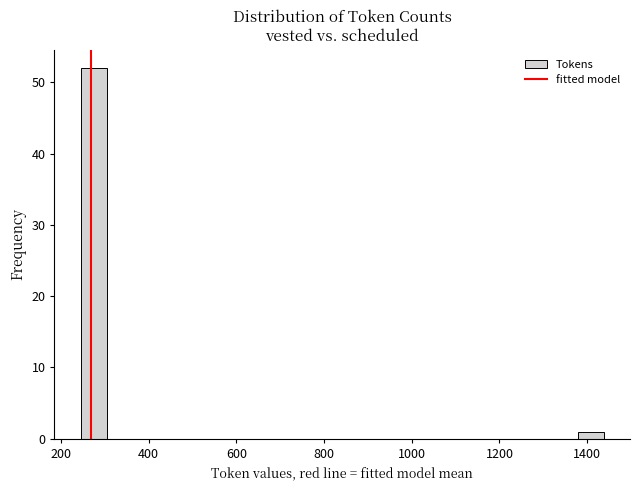

Around what value on the x-axis is the tallest bar? Give the approximate position of its centre, as read against the axis.

280